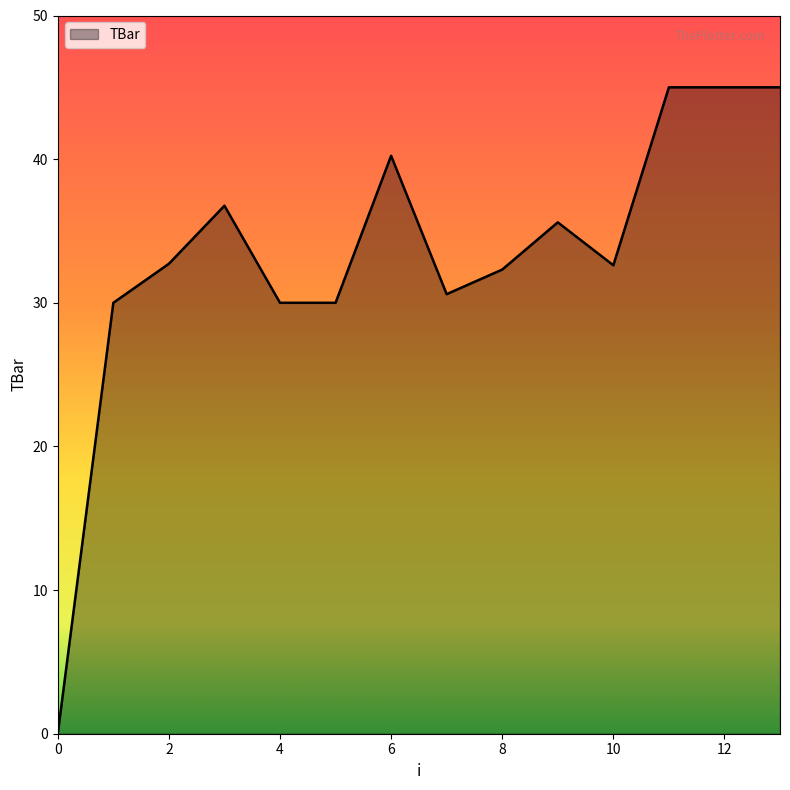

What is the maximum value shown in the chart?

45.0